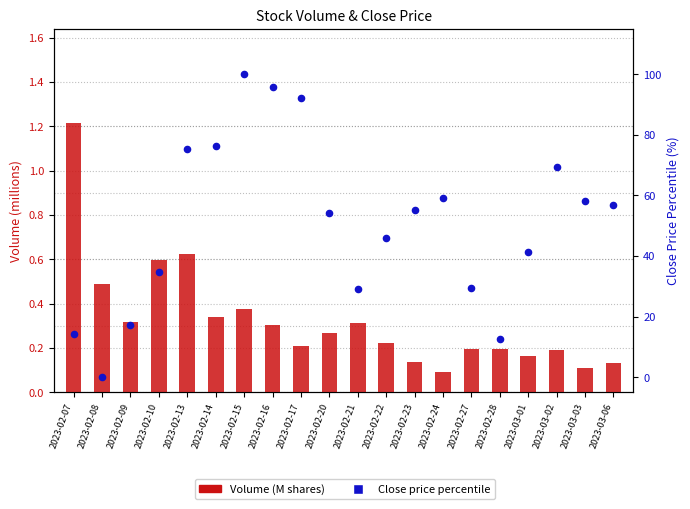

Which series has the largest total across all categories?

Close (percentile %)